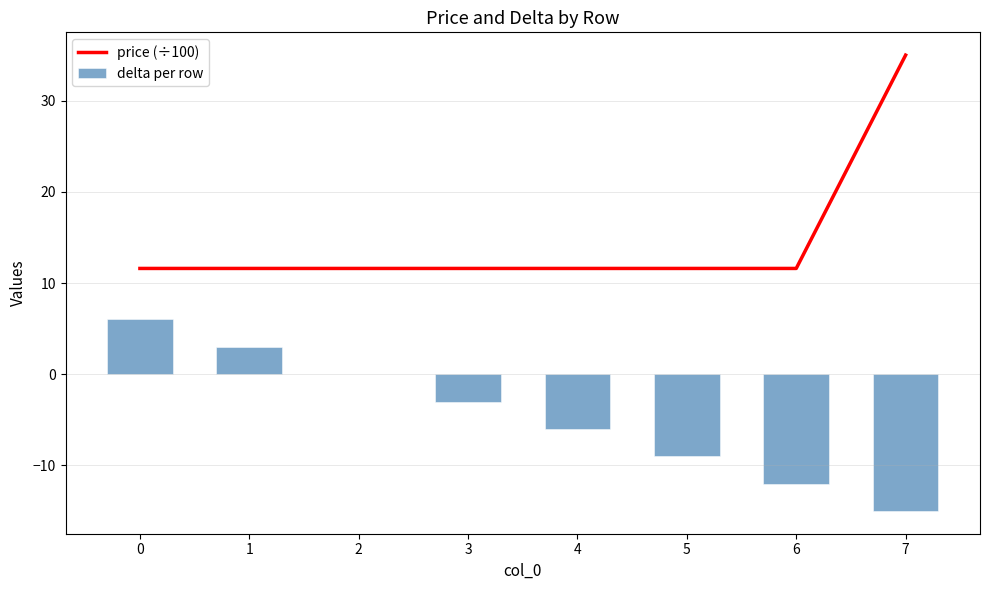

What is the difference between the maximum and minimum values in the price (÷100) series?

23.4